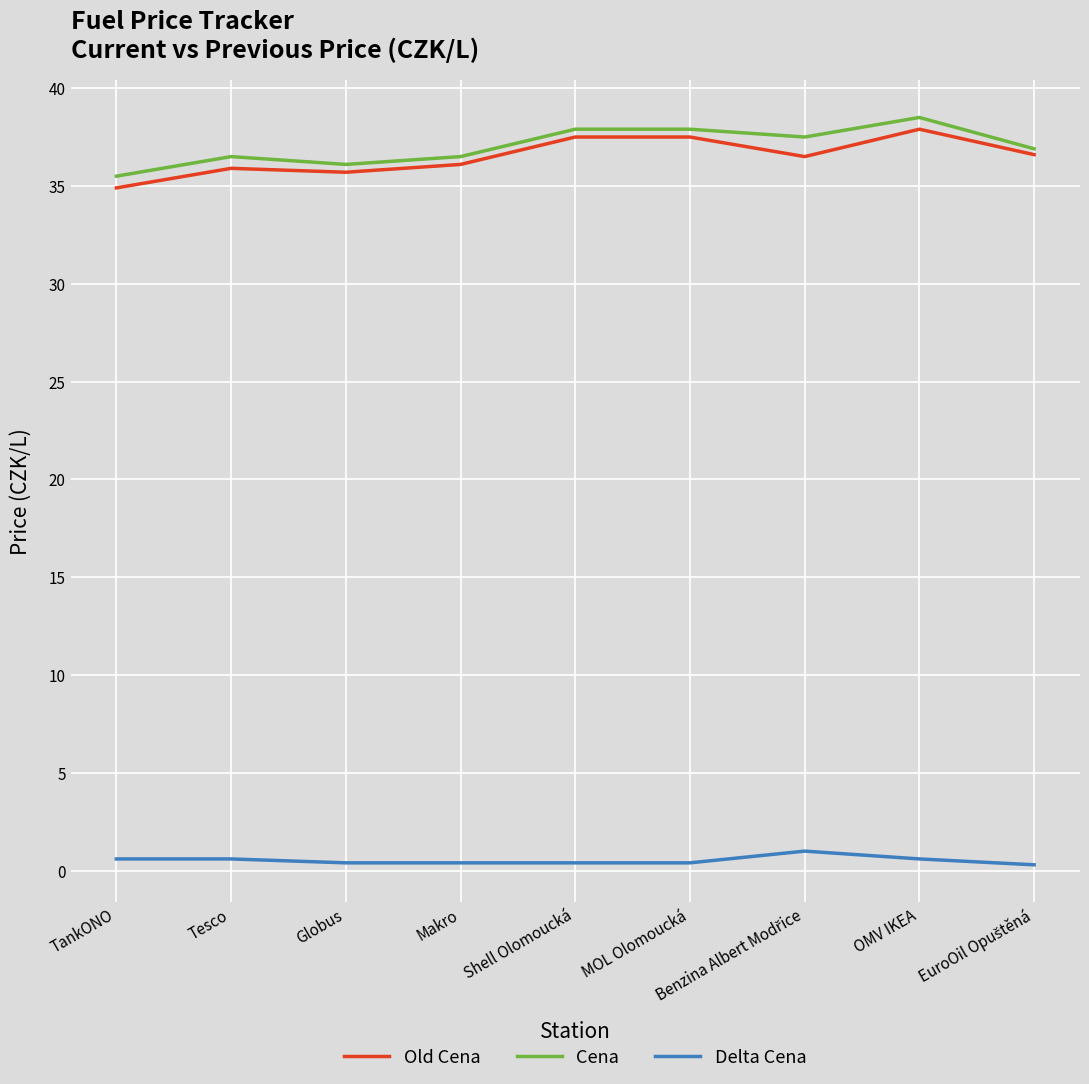

Is the value of Cena at Shell Olomoucká greater than the value of Old Cena at TankONO?

Yes